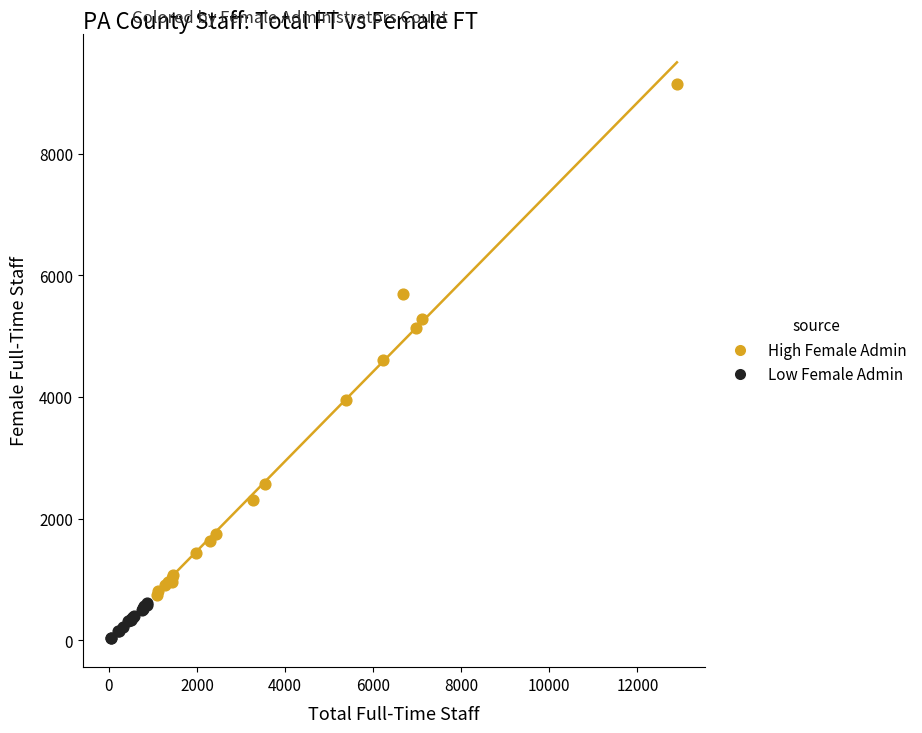

Which series reaches the minimum Y coordinate?

Low Female Admin